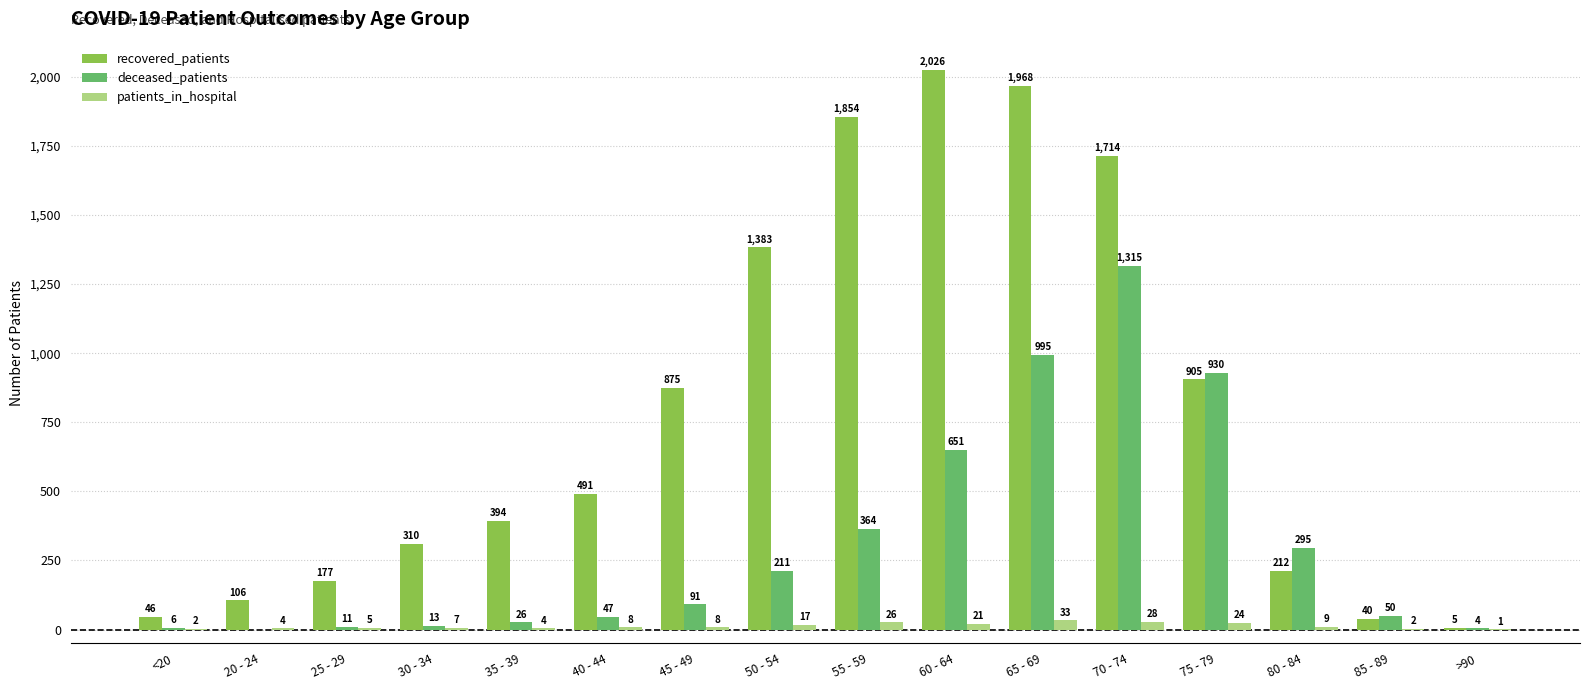

Which series has the largest total across all categories?

recovered_patients